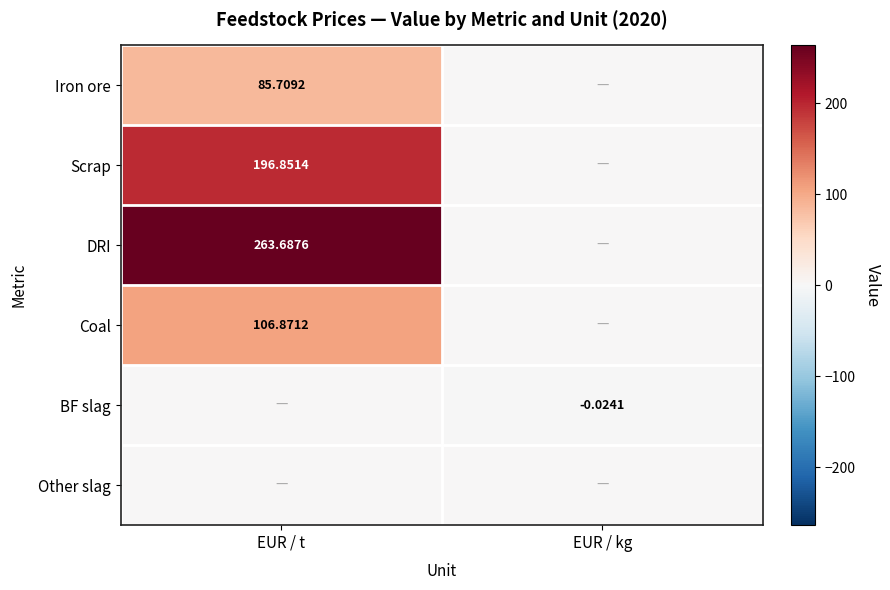

At which label does Scrap reach its peak?

EUR / t